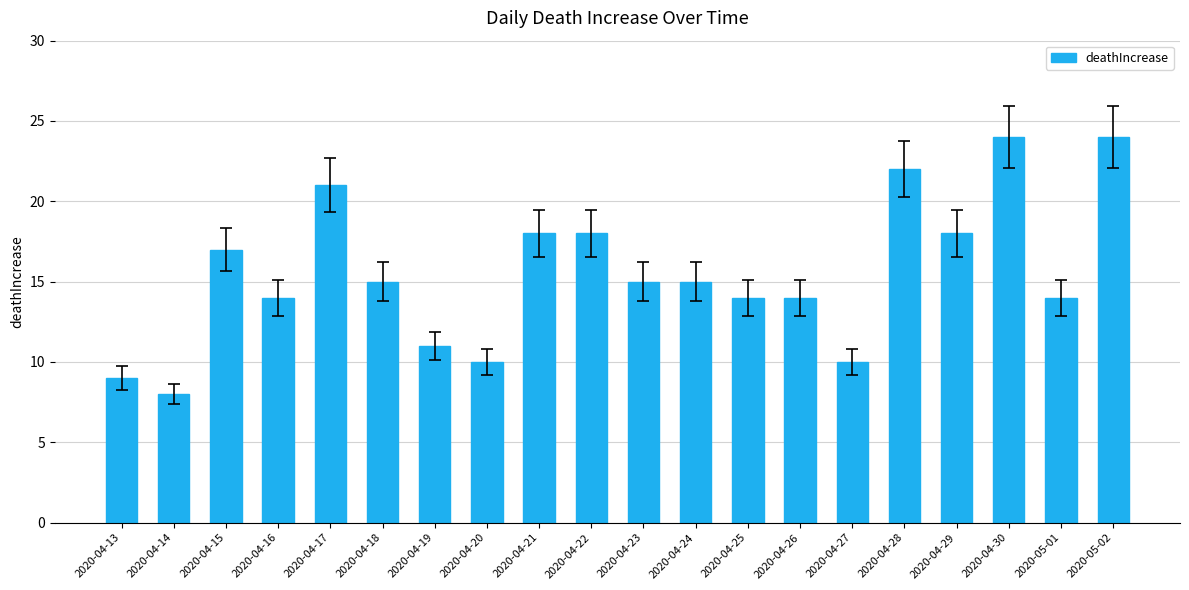

Reading left to right, list all the values displayed in this chart.

9	8	17	14	21	15	11	10	18	18	15	15	14	14	10	22	18	24	14	24